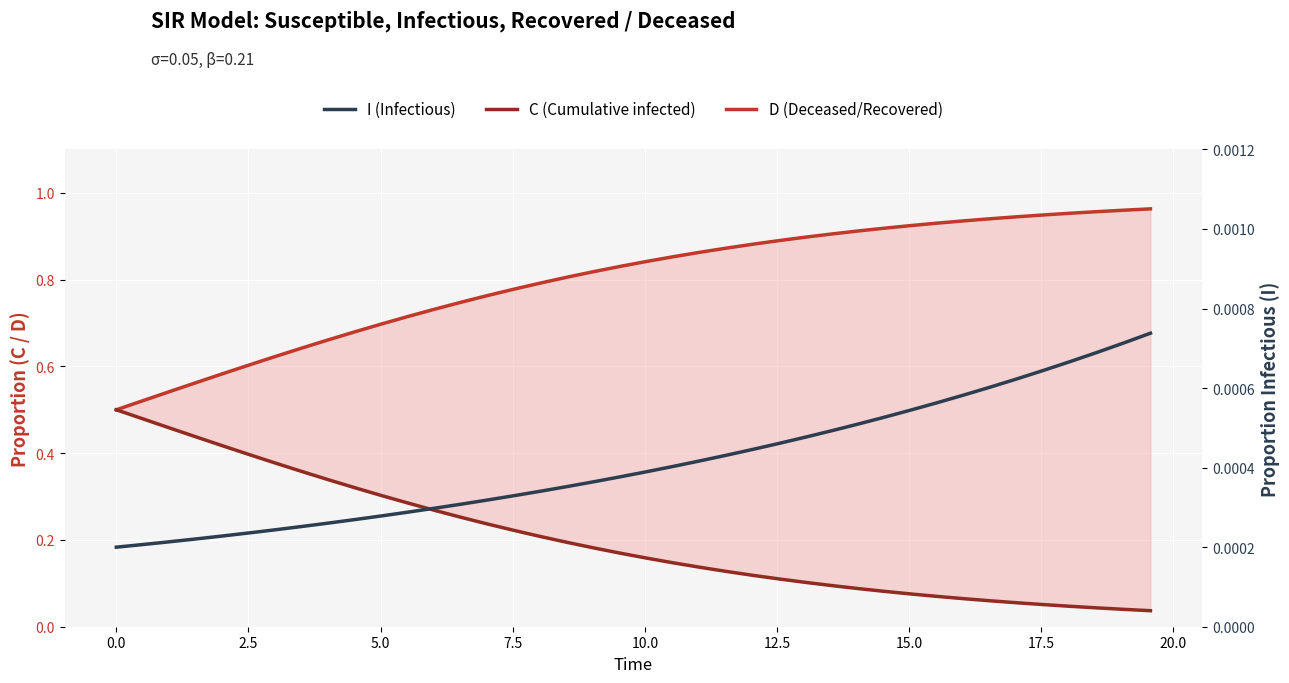

True or false: I (Infectious) and D (Deceased/Recovered) cross at least once.

False